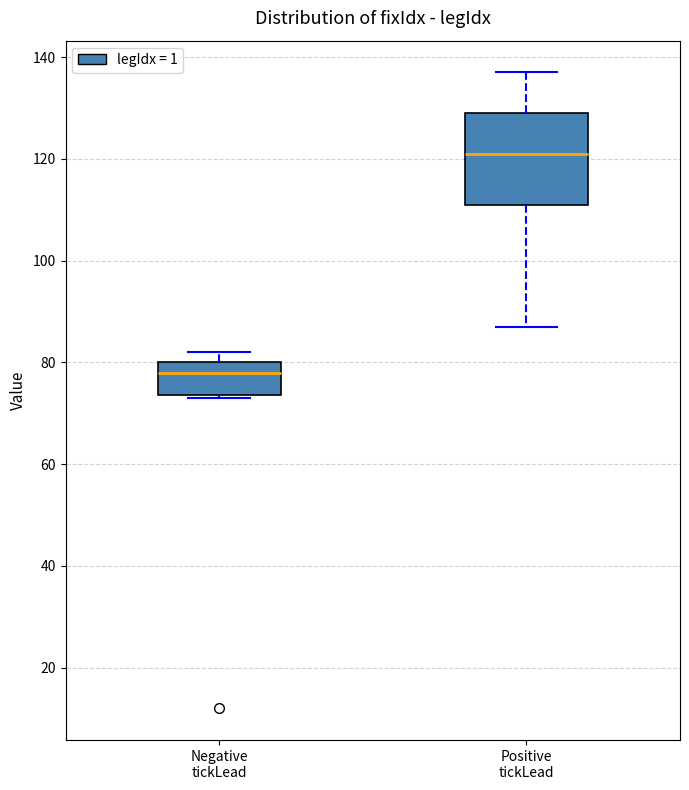

Which box has the highest median line?

Positive tickLead